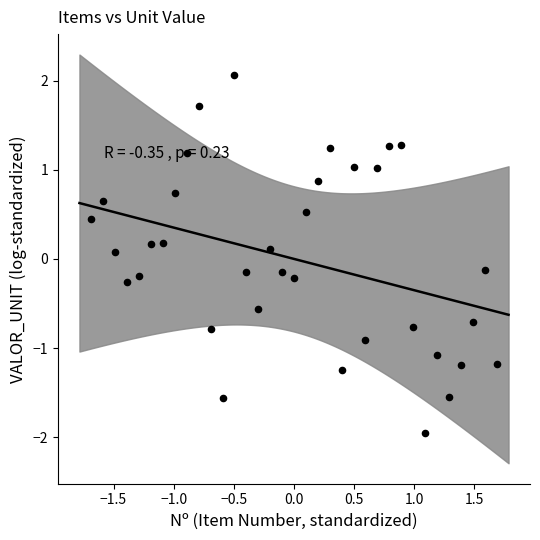

What is the range of X values (max minus min)?

3.4